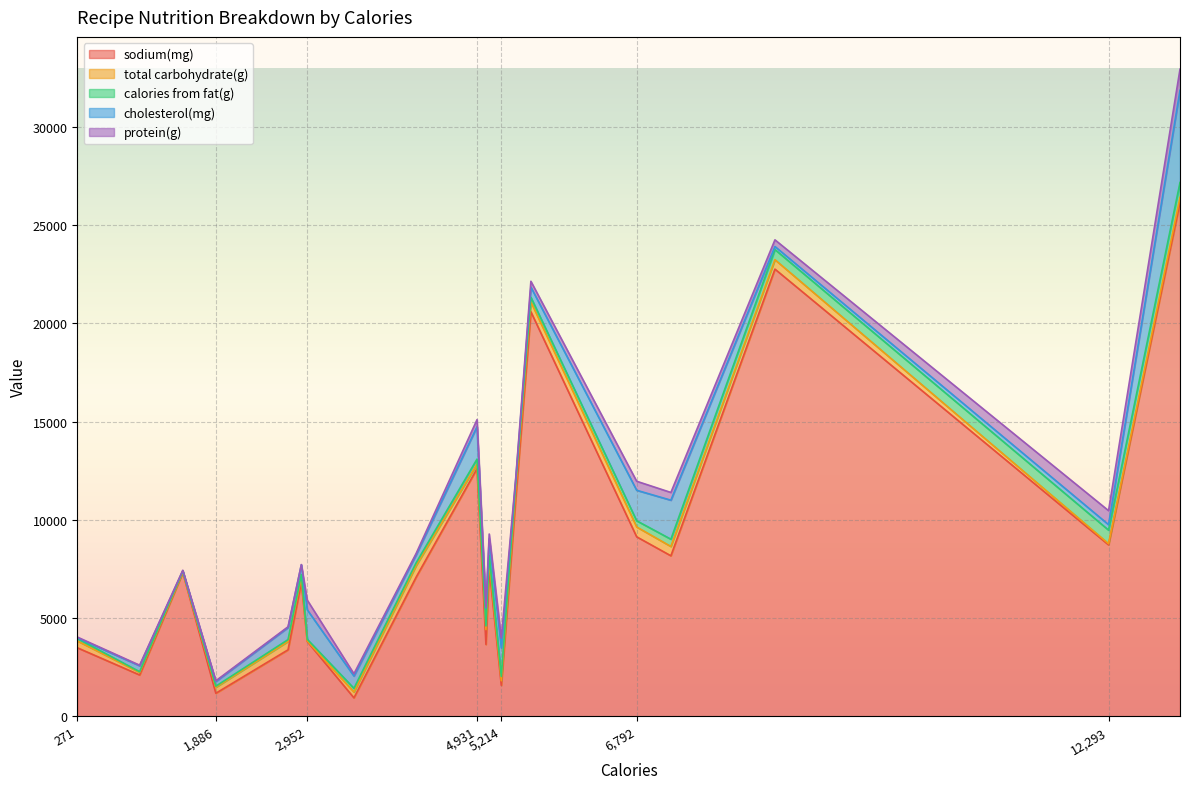

What is the minimum value for sodium(mg)?

938